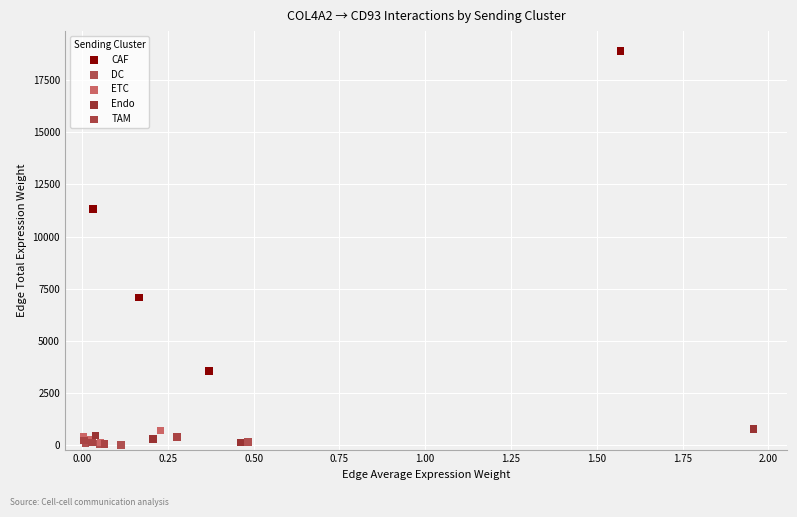

Which series reaches the maximum Y coordinate?

CAF